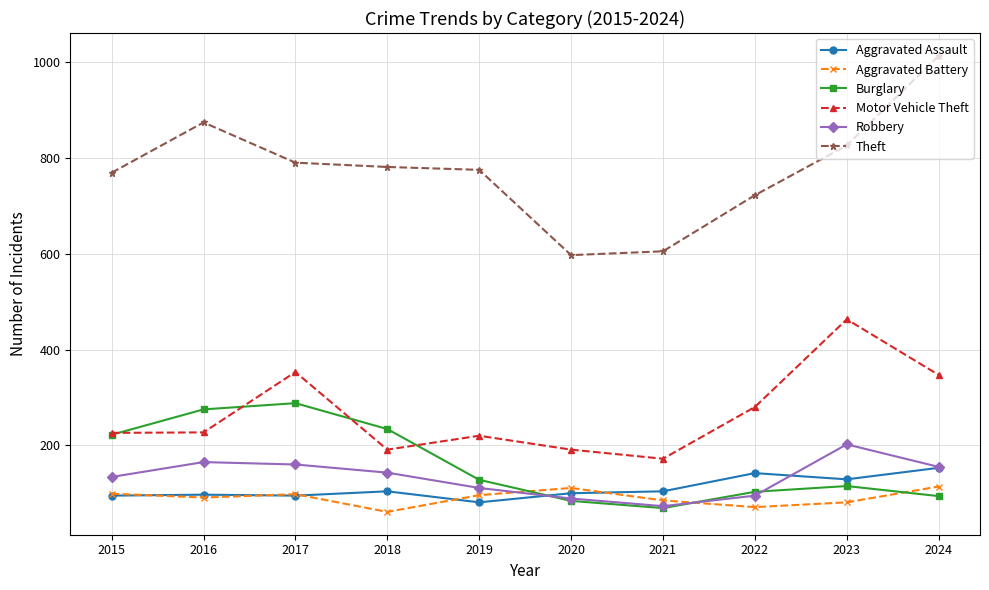

What is the average value of the Robbery series?

133